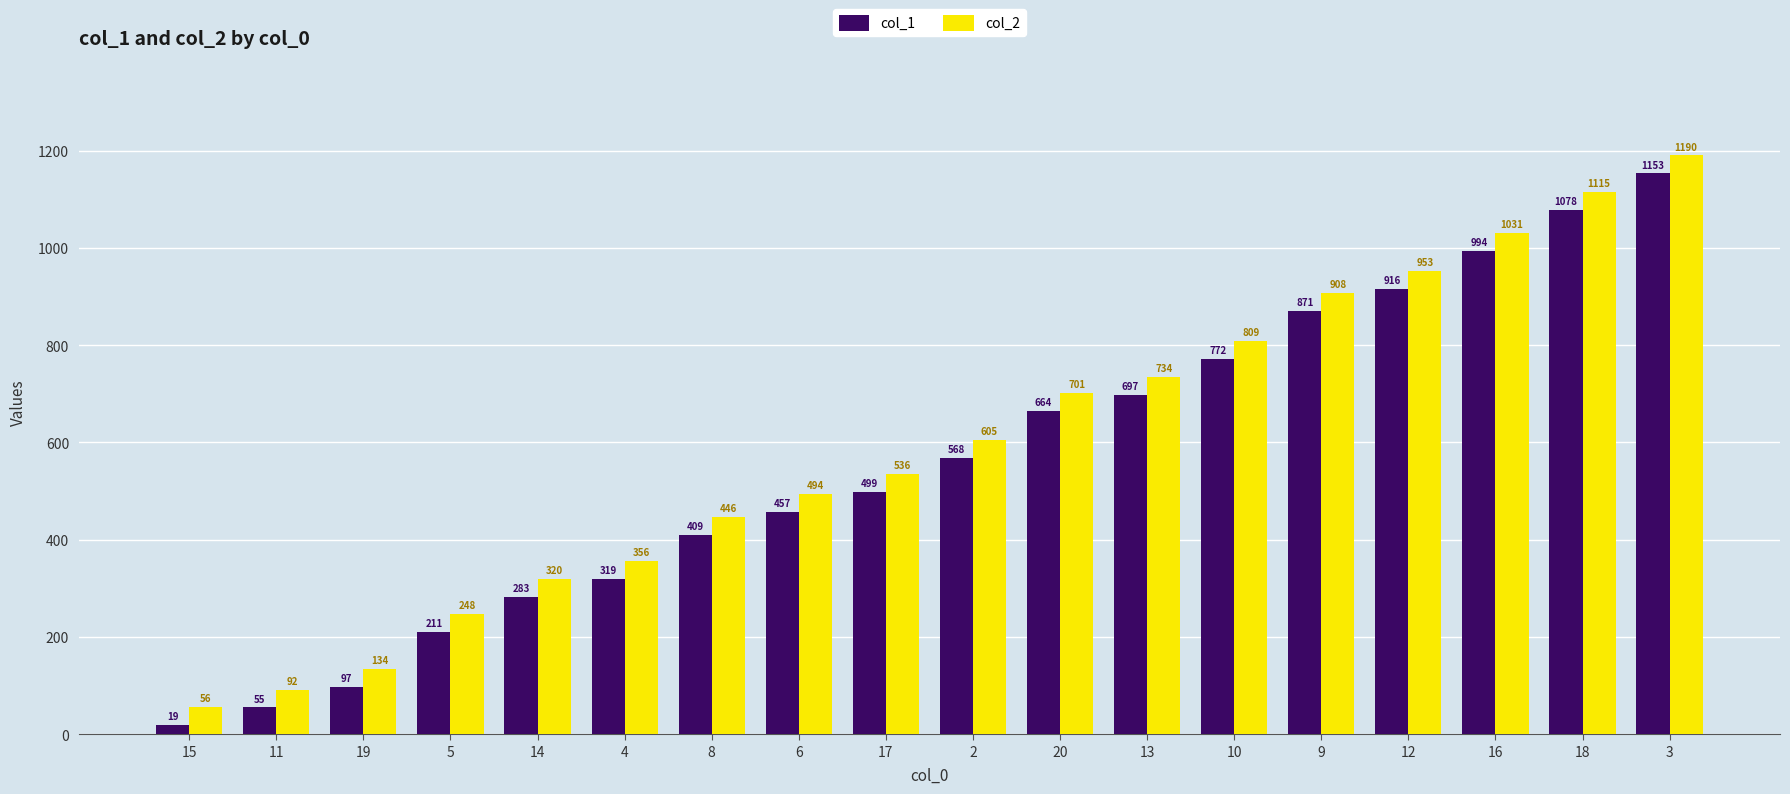

How many bars are there in each group?

2